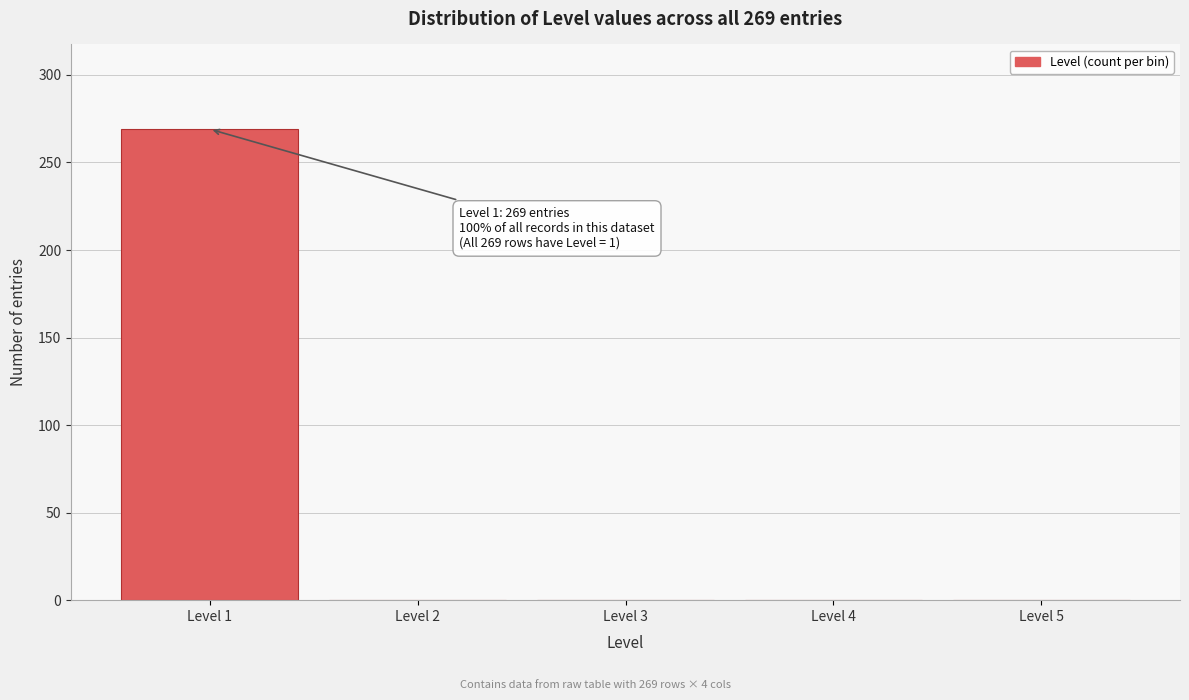

Which range on the x-axis has the tallest bar?

0.5 to 1.5